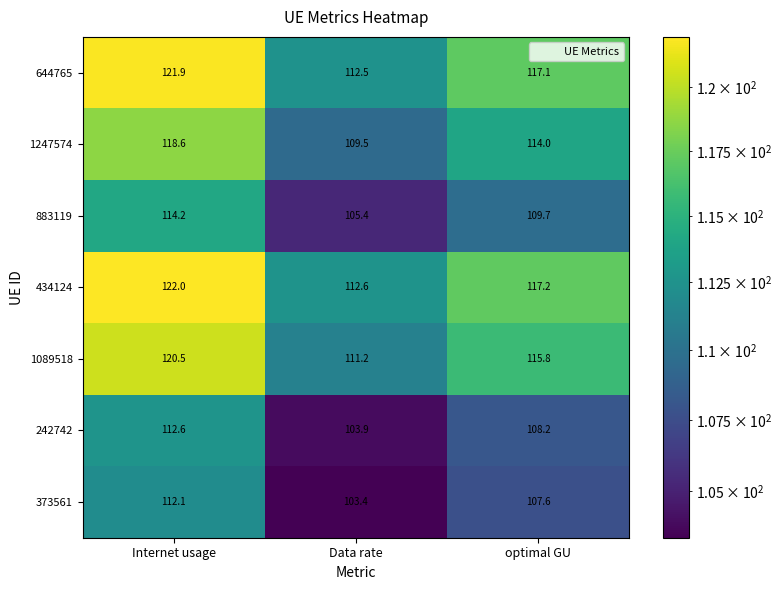

At how many categories does at least one series exceed 106?

3